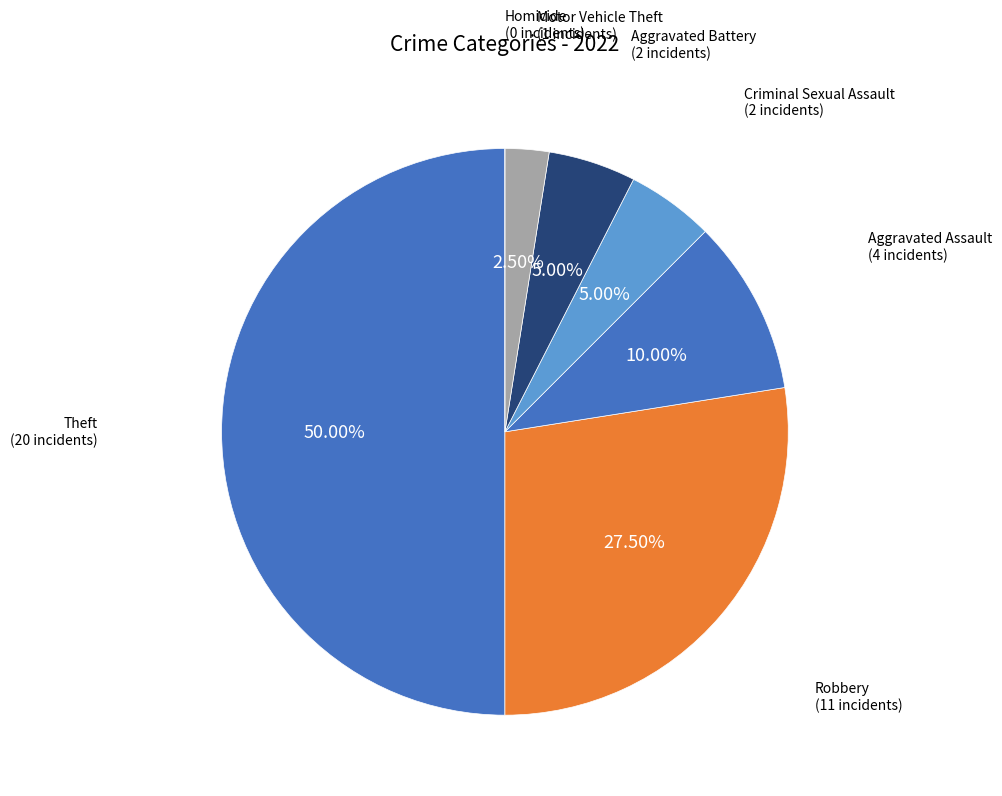

Is it true that Criminal Sexual Assault is 5% of the pie?

True